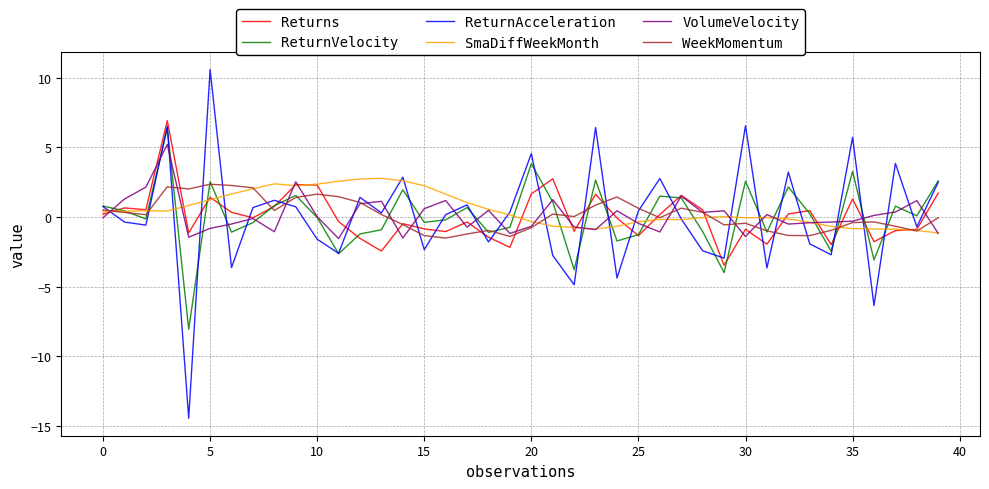

Which series has the widest spread of values?

ReturnAcceleration